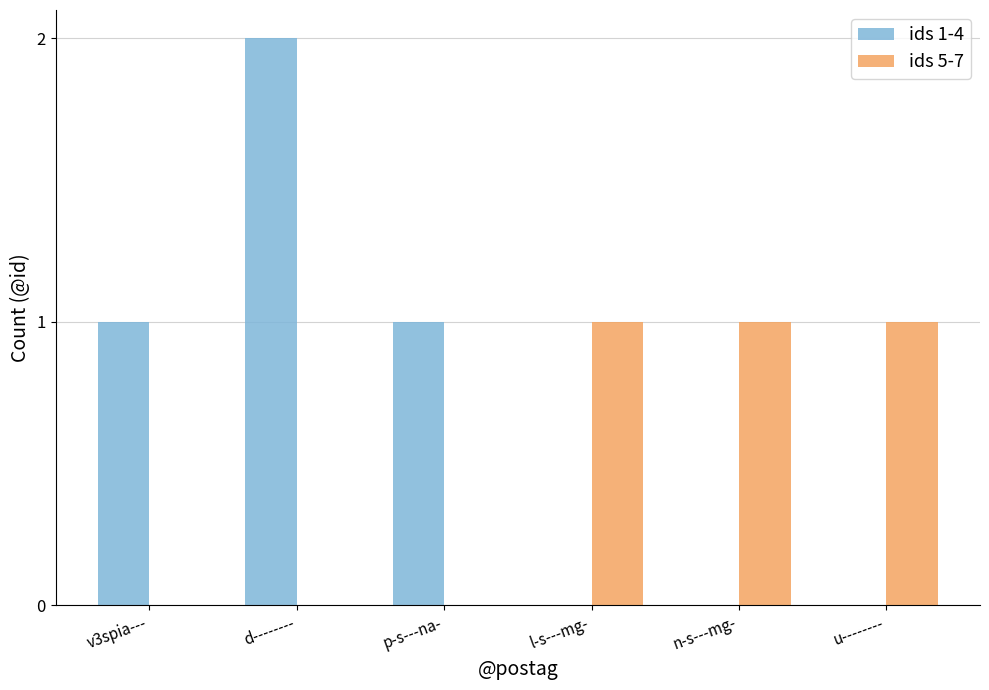

What is the total value across all series at d--------?

2